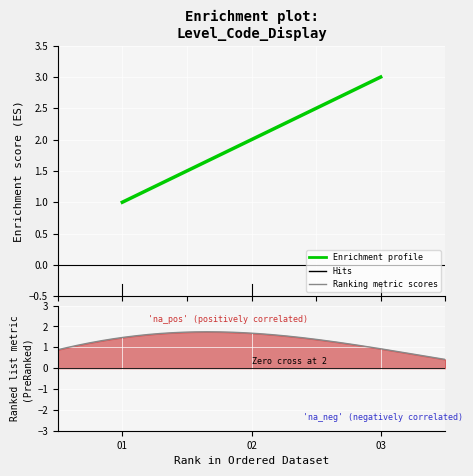

Does the chart display data point markers on the line(s)?

No